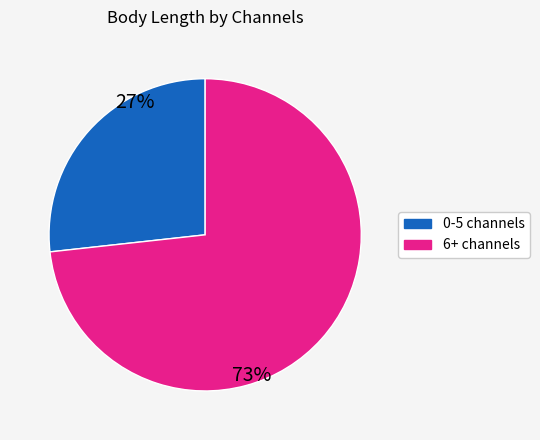

Is there a majority slice in this chart?

Yes